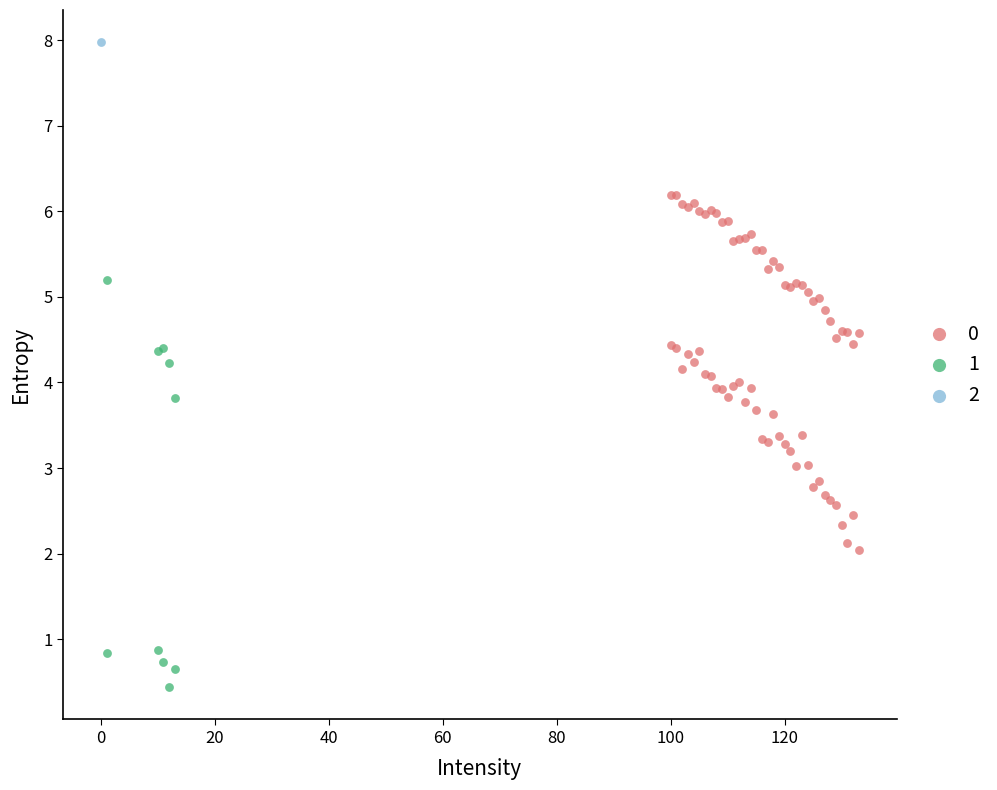

What are all the series names shown in the legend?

0, 1, 2